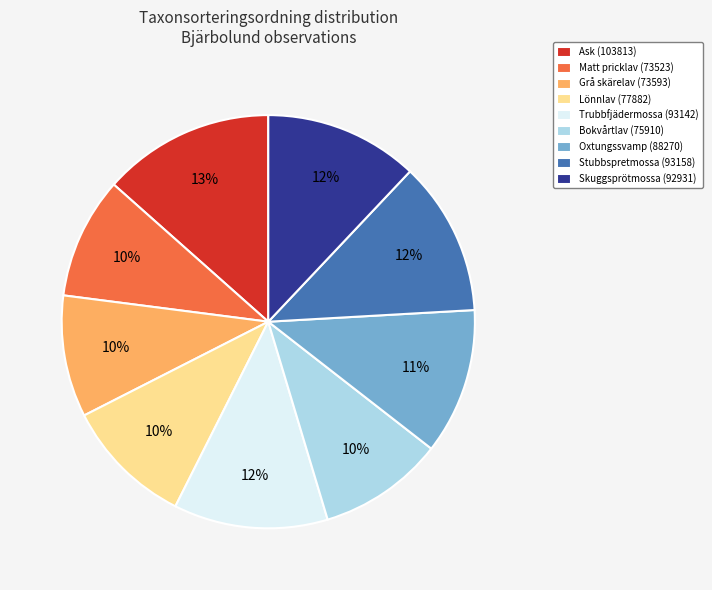

To the nearest percent, what is the combined percentage of Stubbspretmossa (93158) and Grå skärelav (73593)?

22%